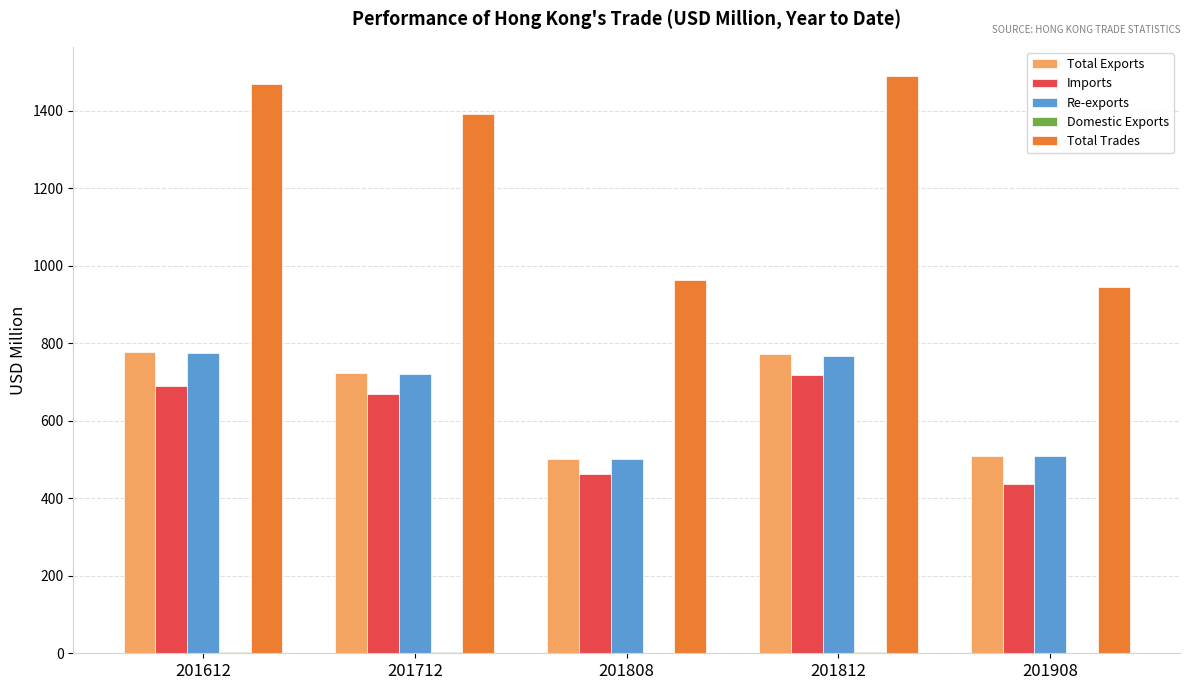

Which series has the largest total across all categories?

Total Trades